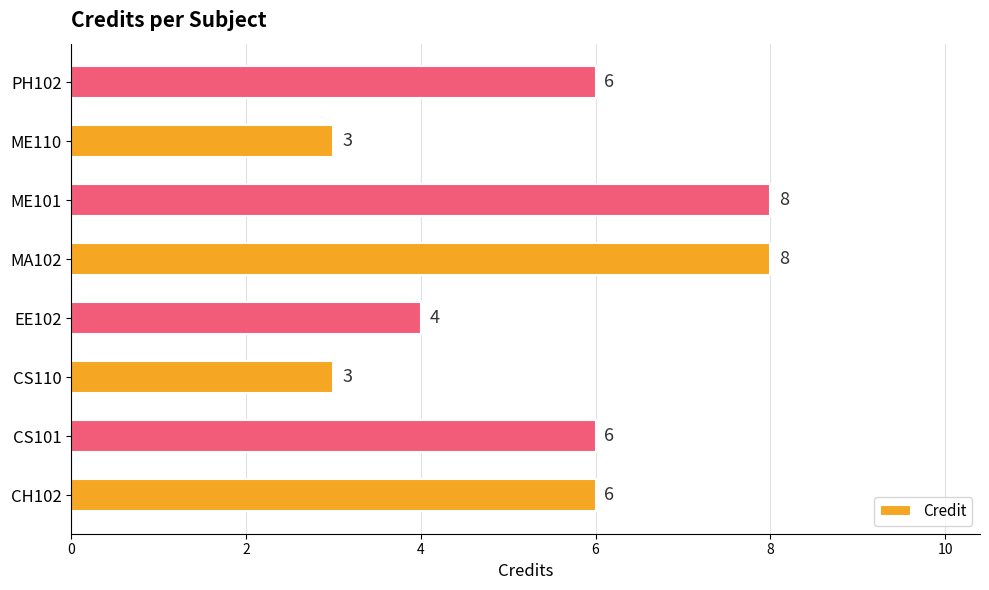

What is the approximate value at ME101?

8